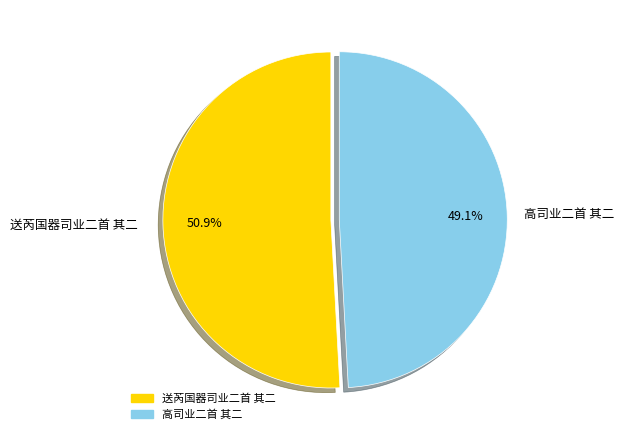

To the nearest percent, what is the combined percentage of 高司业二首 其二 and 送芮国器司业二首 其二?

100%